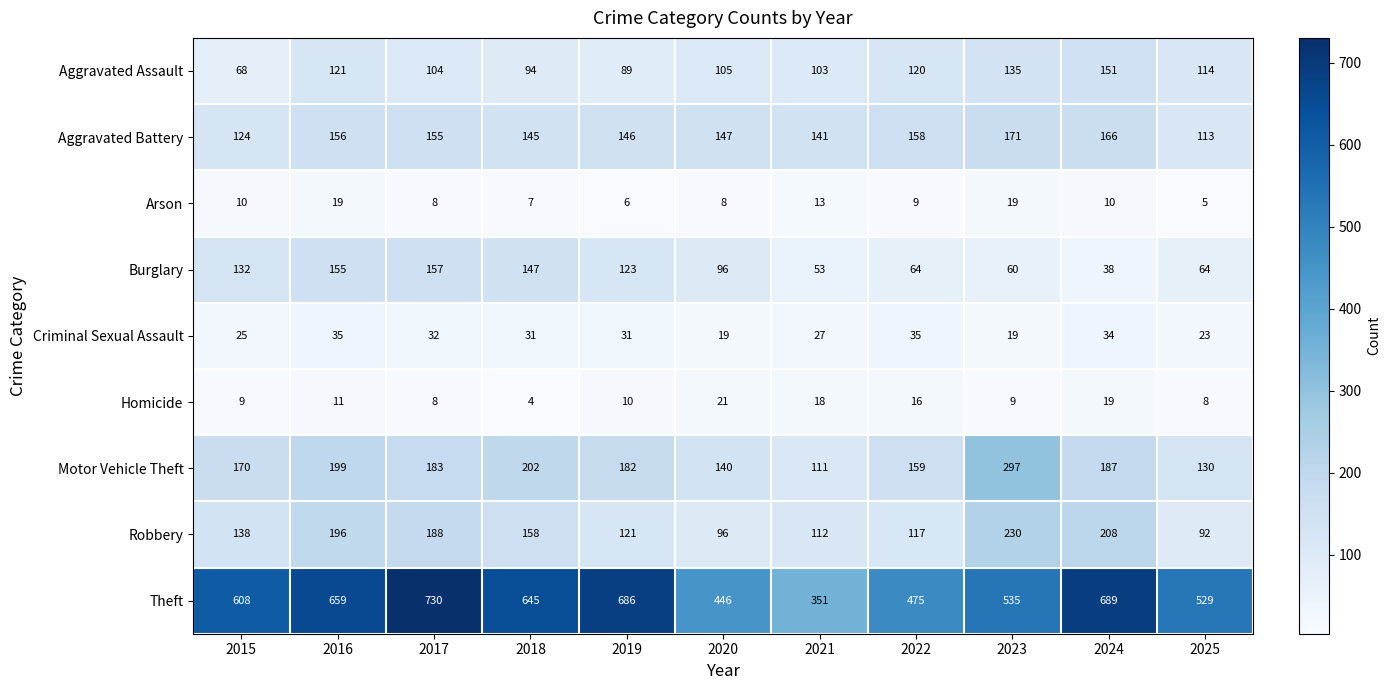

Count the number of categories in the chart.

11